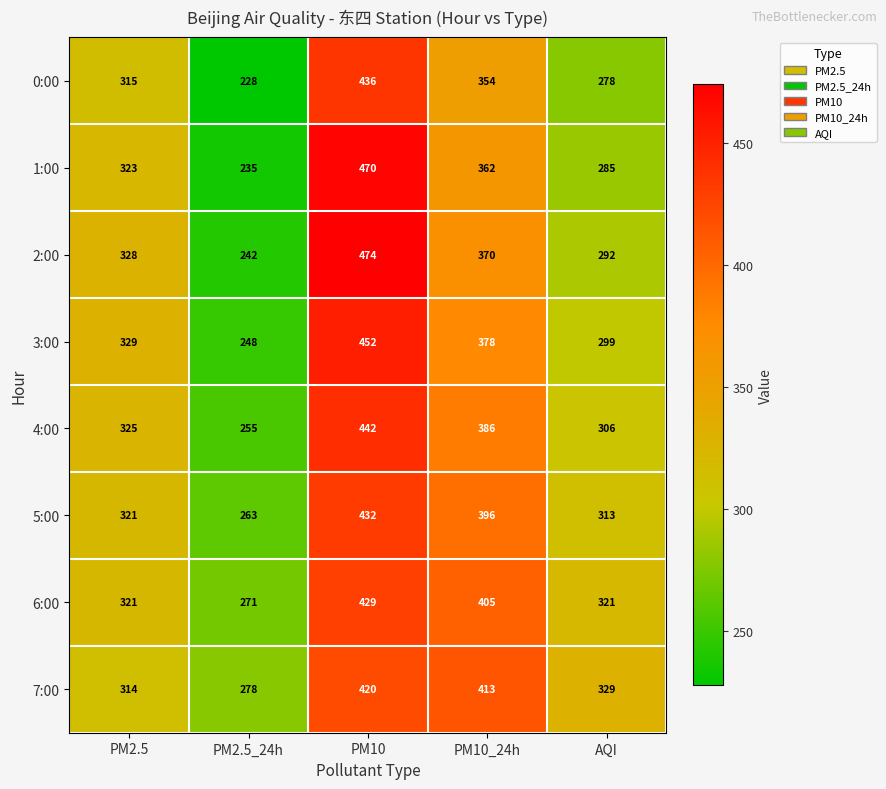

What is the difference between the highest and lowest values at AQI?

51